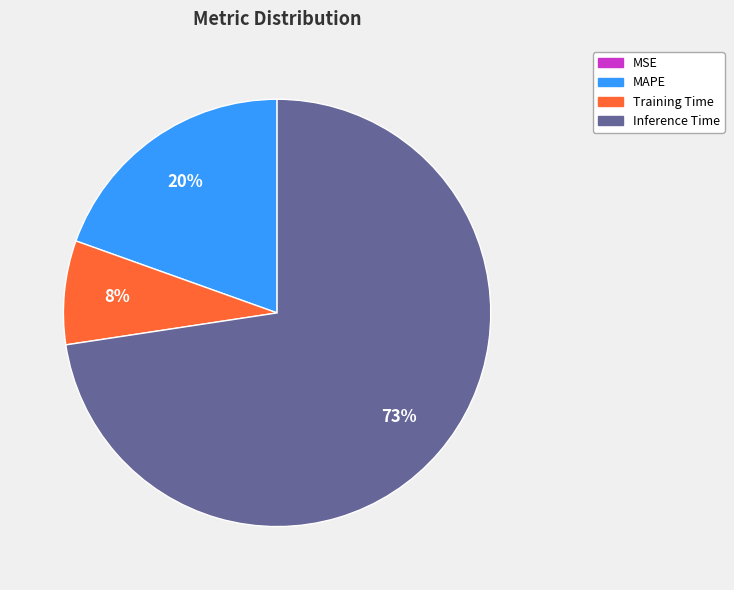

Which slice represents more than half of the pie?

Inference Time